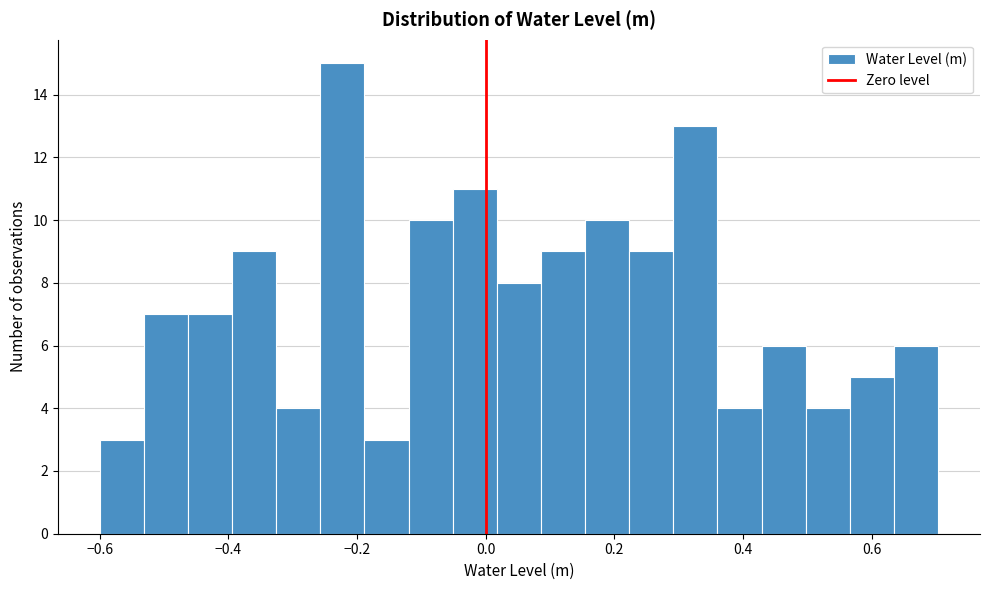

Read against the x-axis, roughly where is the centre of the tallest bar?

-0.22